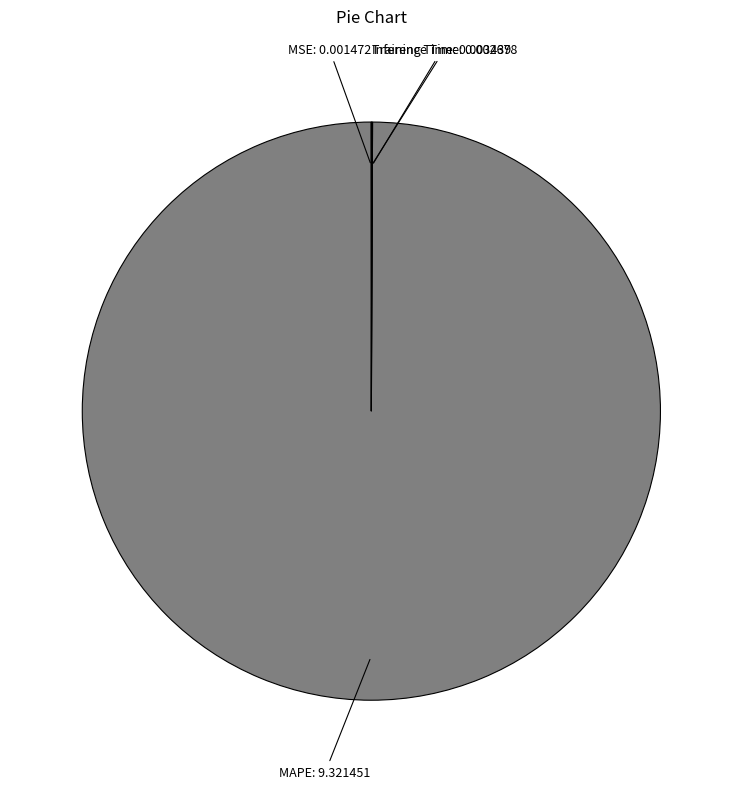

Which slice is the largest?

MAPE